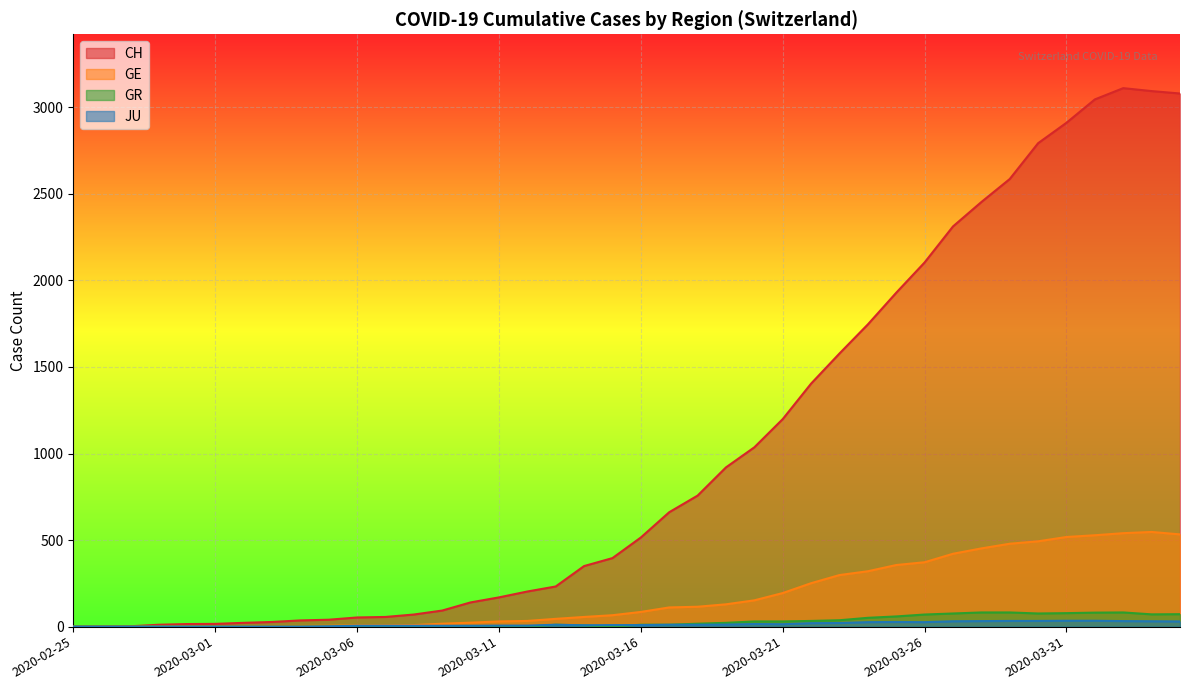

True or false: CH and GE cross at least once.

False